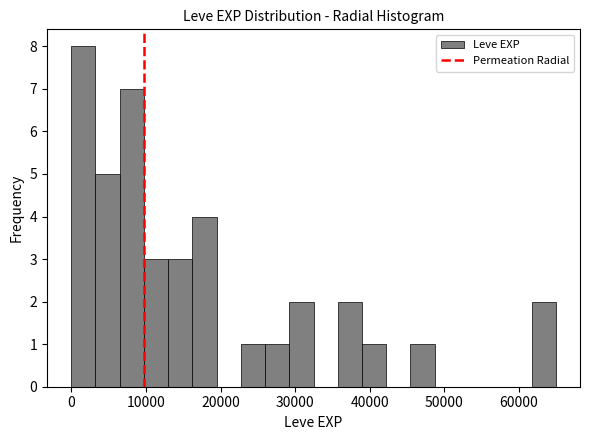

Read against the x-axis, roughly where is the centre of the tallest bar?

2000